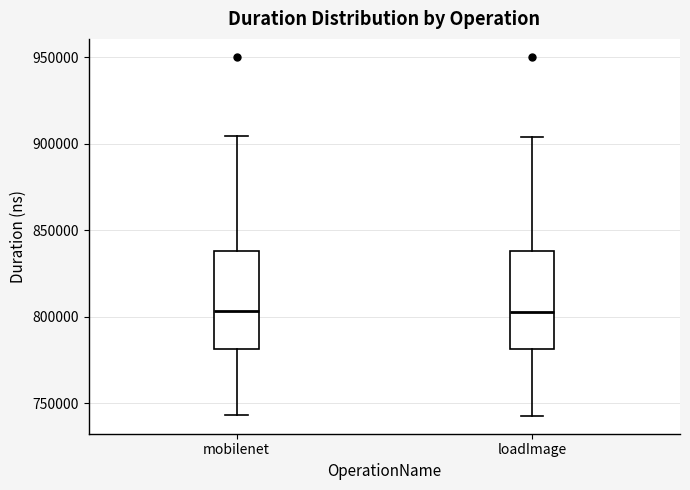

Reading left to right, transcribe this box plot: for each box, give where its median line is, the range the box spans, and where its two whiskers end, as read against the y-axis. The values are not printed on the chart, so give them approximately, as read against the axis.

mobilenet: median 805000, box 780000 to 840000, whiskers 745000 to 905000
loadImage: median 805000, box 780000 to 840000, whiskers 745000 to 905000